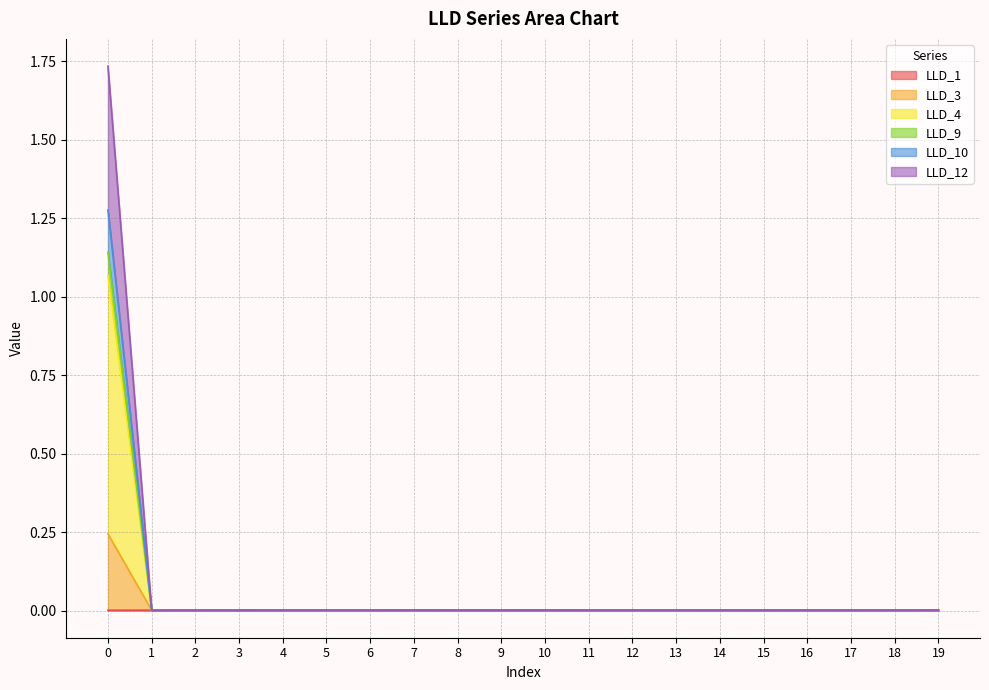

Does the chart have visible grid lines?

Yes